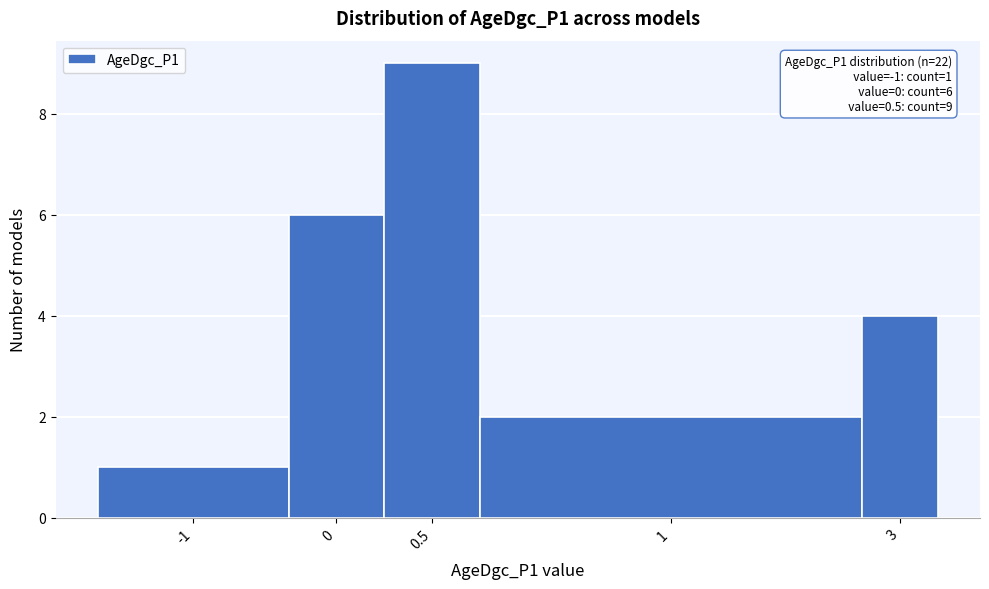

Reading right to left, transcribe all the data shown in this chart.

3=4	1=2	0.5=9	0=6	-1=1